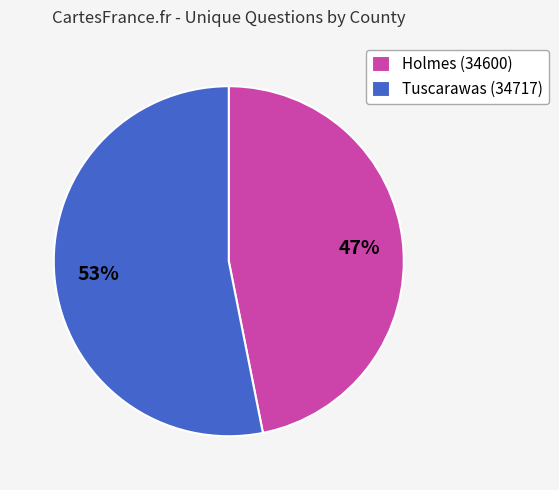

What is the ratio of the value at Tuscarawas (34717) to the value at Holmes (34600)?

1.1